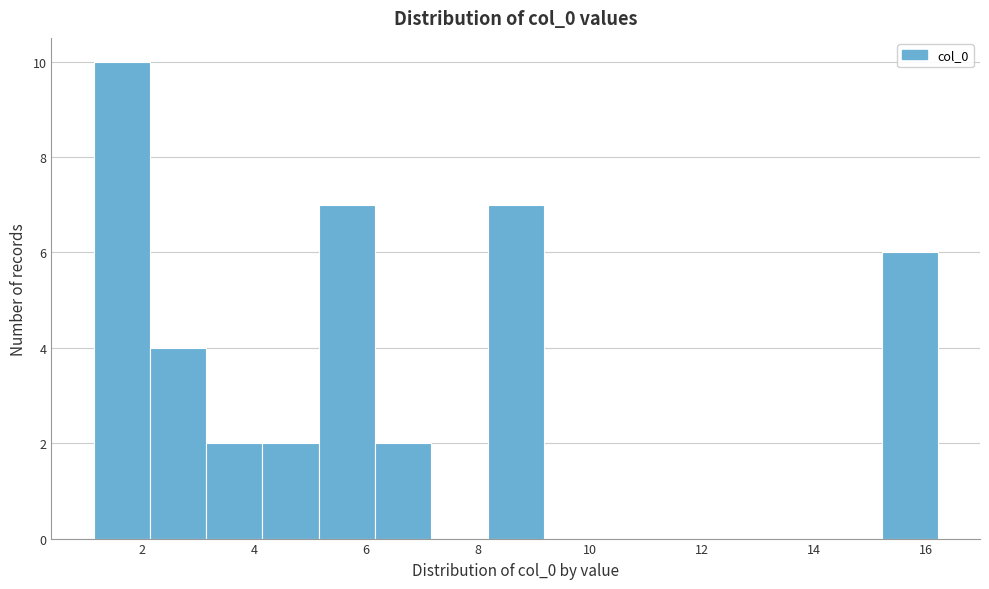

Reading left to right, transcribe this chart: for each bar, give the range it covers on the x-axis and its height. Neither the bar edges nor the heights are printed on the chart, so give them approximately, as read against the axes.

1.2 to 2.2: 10
2.2 to 3.2: 4
3.2 to 4.2: 2
4.2 to 5.2: 2
5.2 to 6.2: 7
6.2 to 7.2: 2
7.2 to 8.2: 0
8.2 to 9.2: 7
9.2 to 10.2: 0
10.2 to 11.2: 0
11.2 to 12.2: 0
12.2 to 13.2: 0
13.2 to 14.2: 0
14.2 to 15.2: 0
15.2 to 16.2: 6